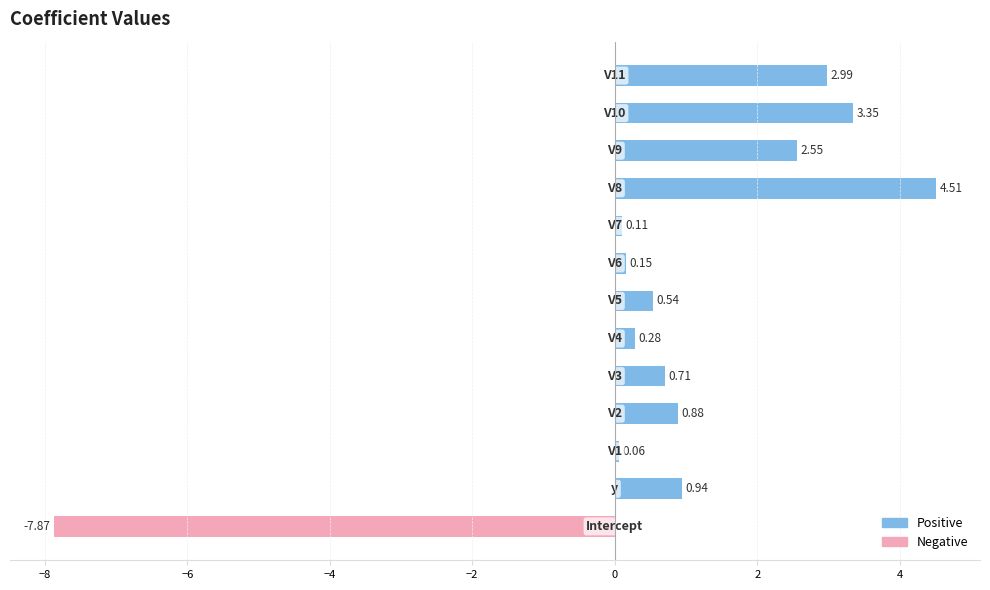

What is the sum of all values?

9.2